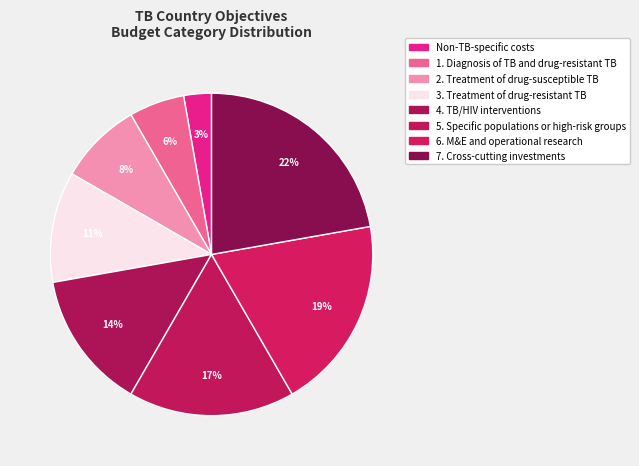

What is the total percentage of 5. Specific populations or high-risk groups and 1. Diagnosis of TB and drug-resistant TB?

22.2%